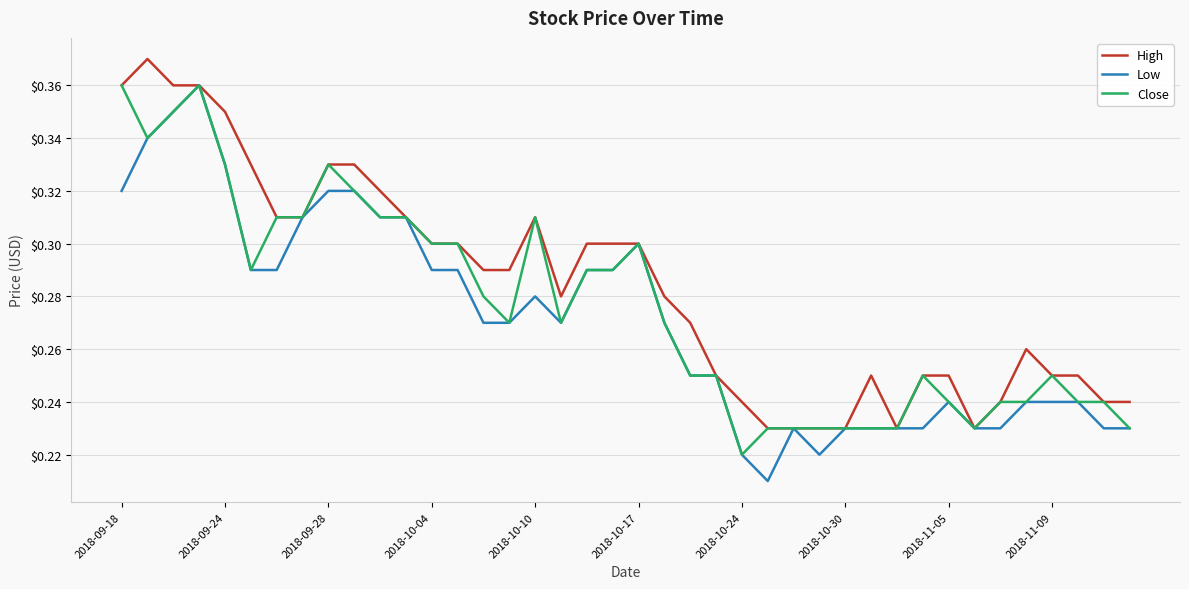

Which series has the largest total across all categories?

High